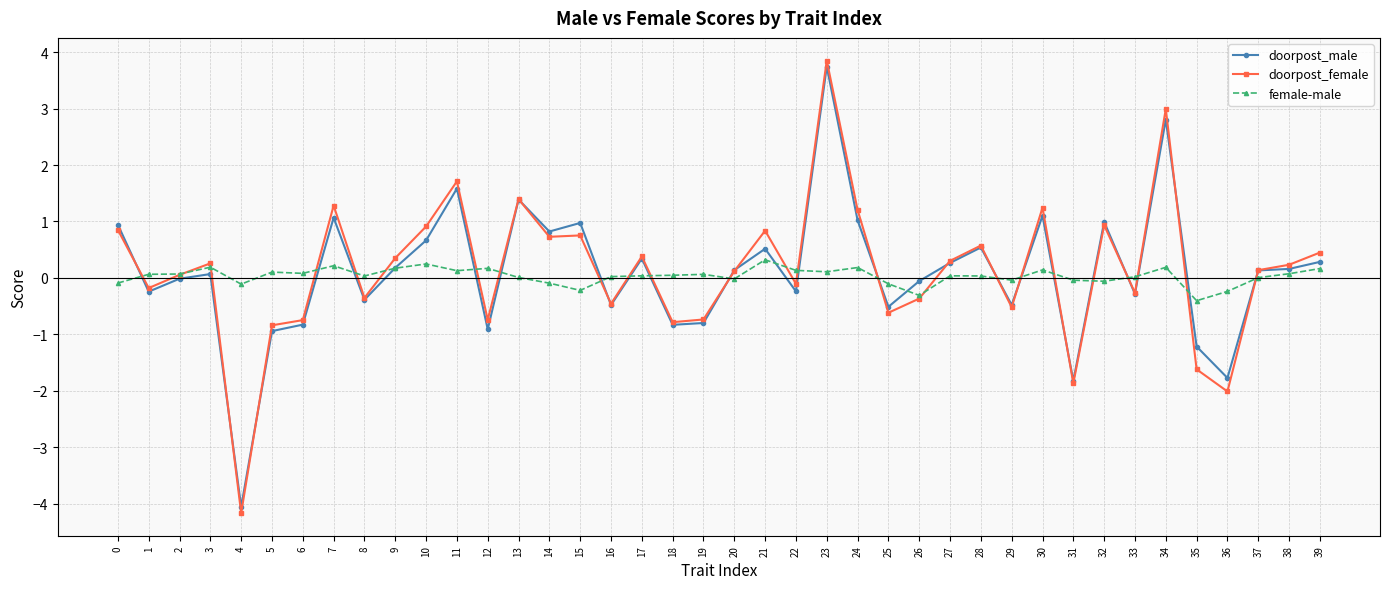

Read the doorpost_male value at 34.

2.8